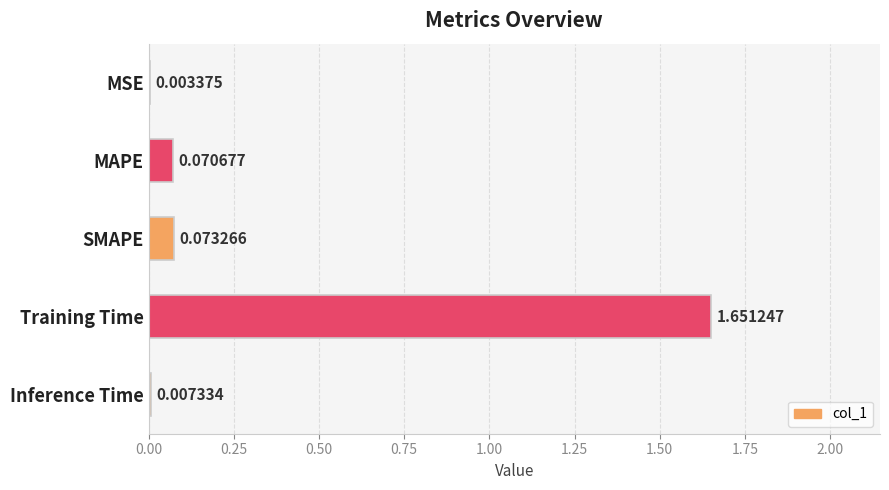

What is the sum of all values?

1.8